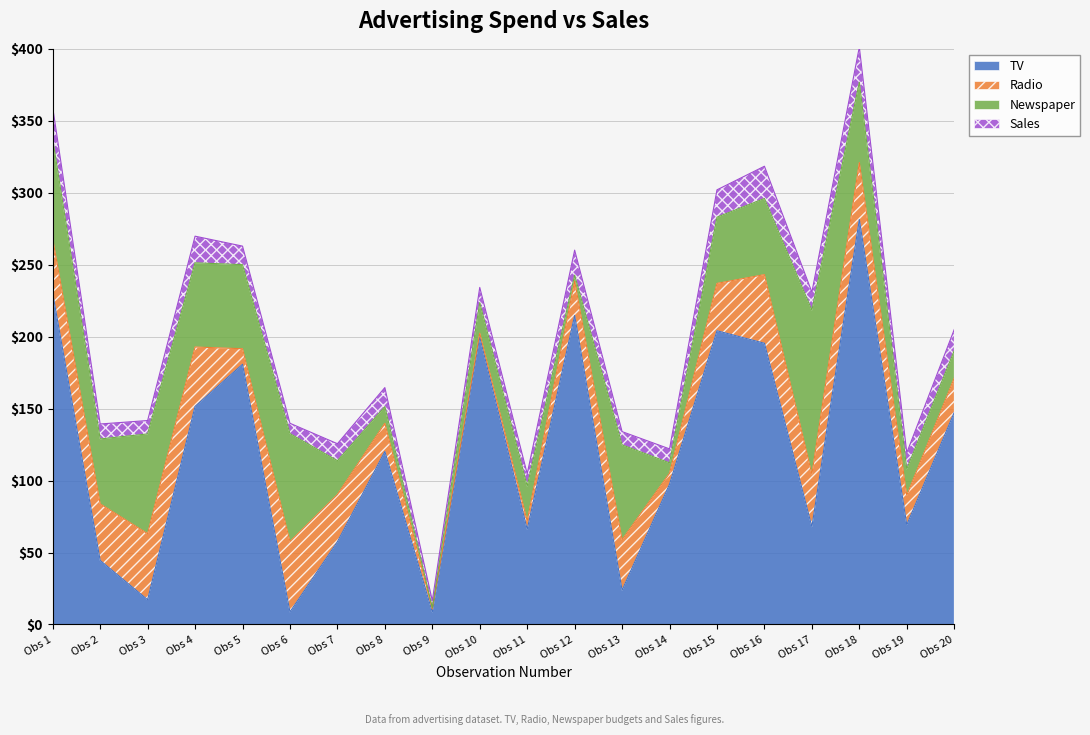

Reading left to right, what are all the values shown in this chart?

TV: 1=230.1	2=44.5	3=17.2	4=151.5	5=180.8	6=8.7	7=57.5	8=120.2	9=8.6	10=199.8	11=66.1	12=214.7	13=23.8	14=97.5	15=204.1	16=195.4	17=67.8	18=281.4	19=69.2	20=147.3
Radio: 1=37.8	2=39.3	3=45.9	4=41.3	5=10.8	6=48.9	7=32.8	8=19.6	9=2.1	10=2.6	11=5.8	12=24.0	13=35.1	14=7.6	15=32.9	16=47.7	17=36.6	18=39.6	19=20.5	20=23.9
Newspaper: 1=69.2	2=45.1	3=69.3	4=58.5	5=58.4	6=75.0	7=23.5	8=11.6	9=1.0	10=21.2	11=24.2	12=4.0	13=65.9	14=7.2	15=46.0	16=52.9	17=114.0	18=55.8	19=18.3	20=19.1
Sales: 1=22.1	2=10.4	3=9.3	4=18.5	5=12.9	6=7.2	7=11.8	8=13.2	9=4.8	10=10.6	11=8.6	12=17.4	13=9.2	14=9.7	15=19.0	16=22.4	17=12.5	18=24.4	19=11.3	20=14.6